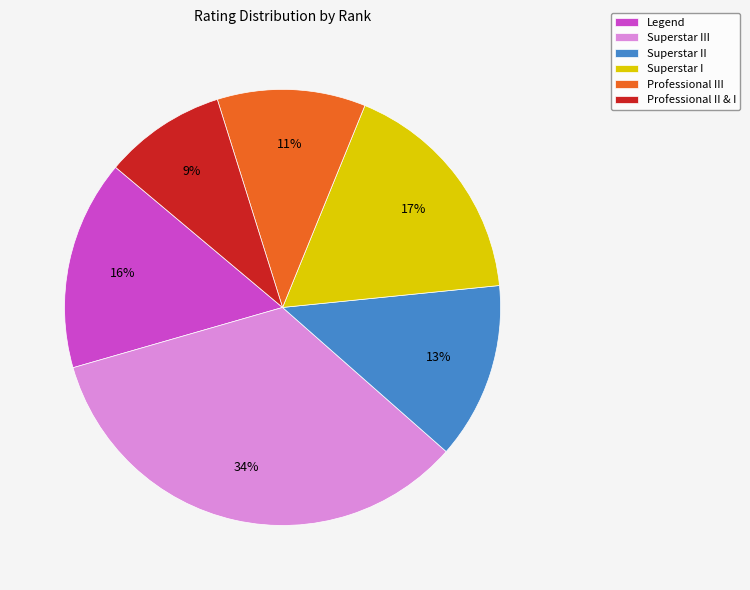

Do Professional II & I and Superstar II together represent more than half of the pie?

No